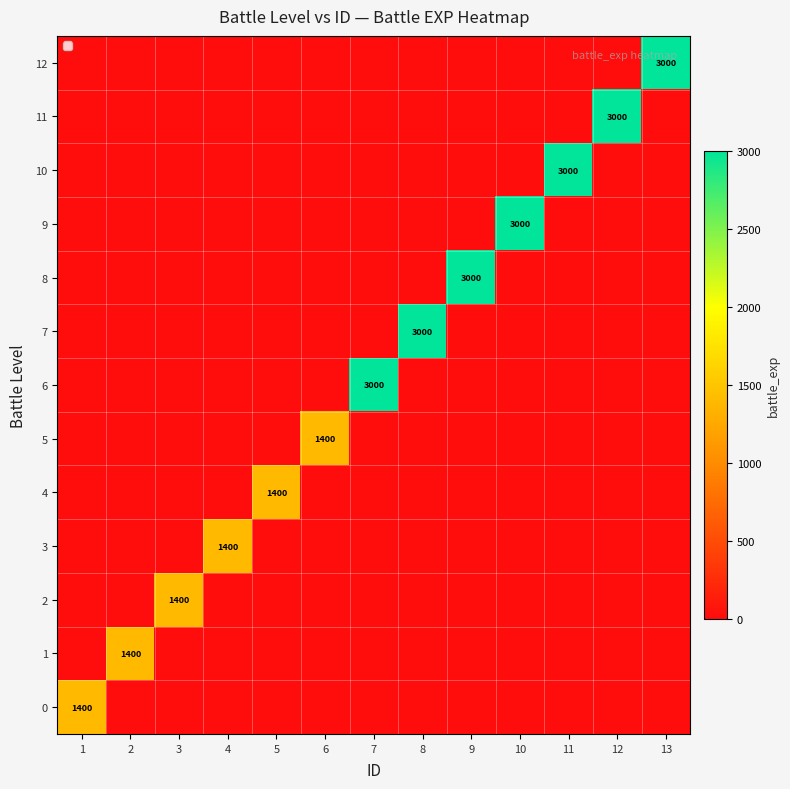

The 10 series shows 1229 at 11. True or false?

False